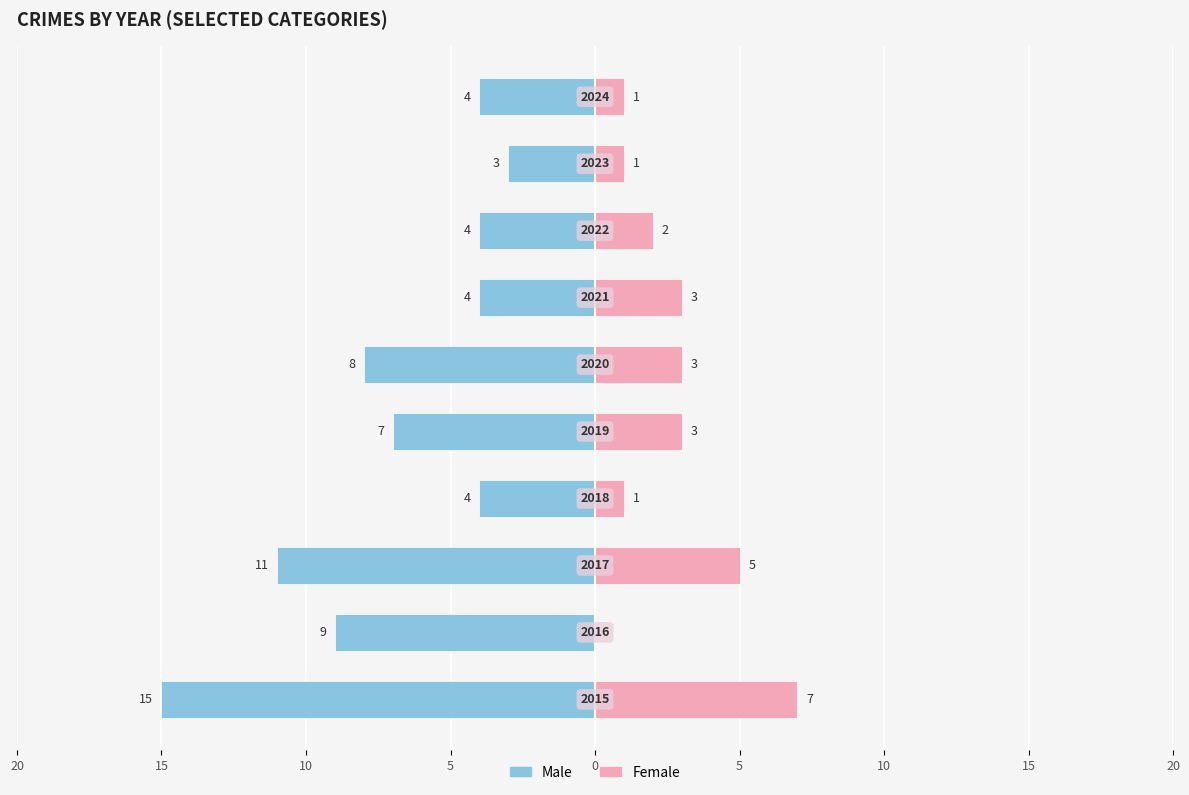

Which has a higher value, 20 or 15?

15